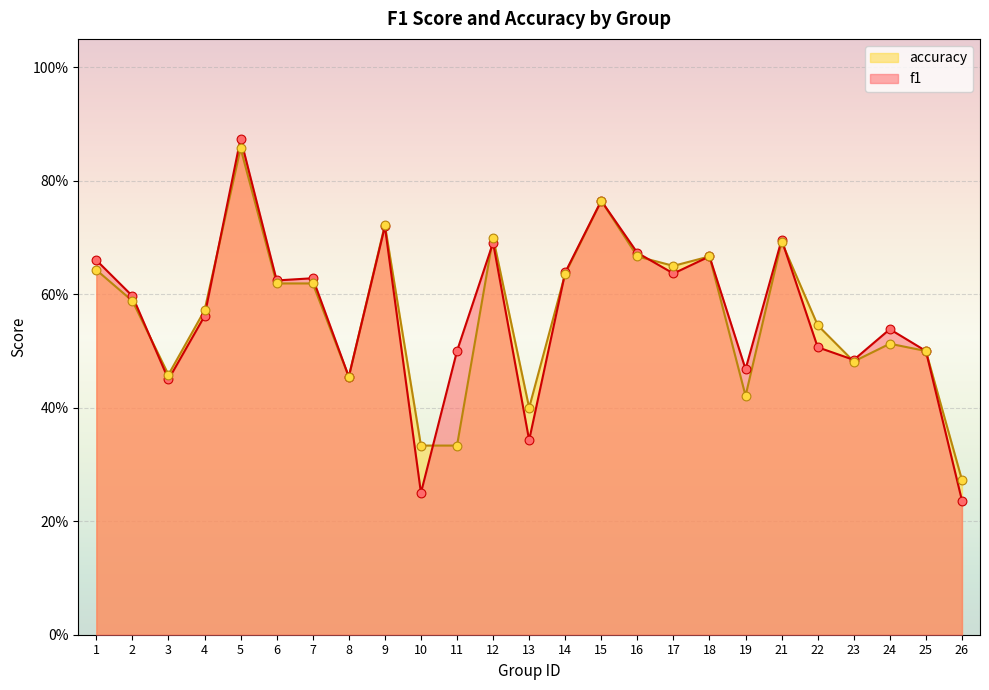

Which series contains the highest Y value?

f1